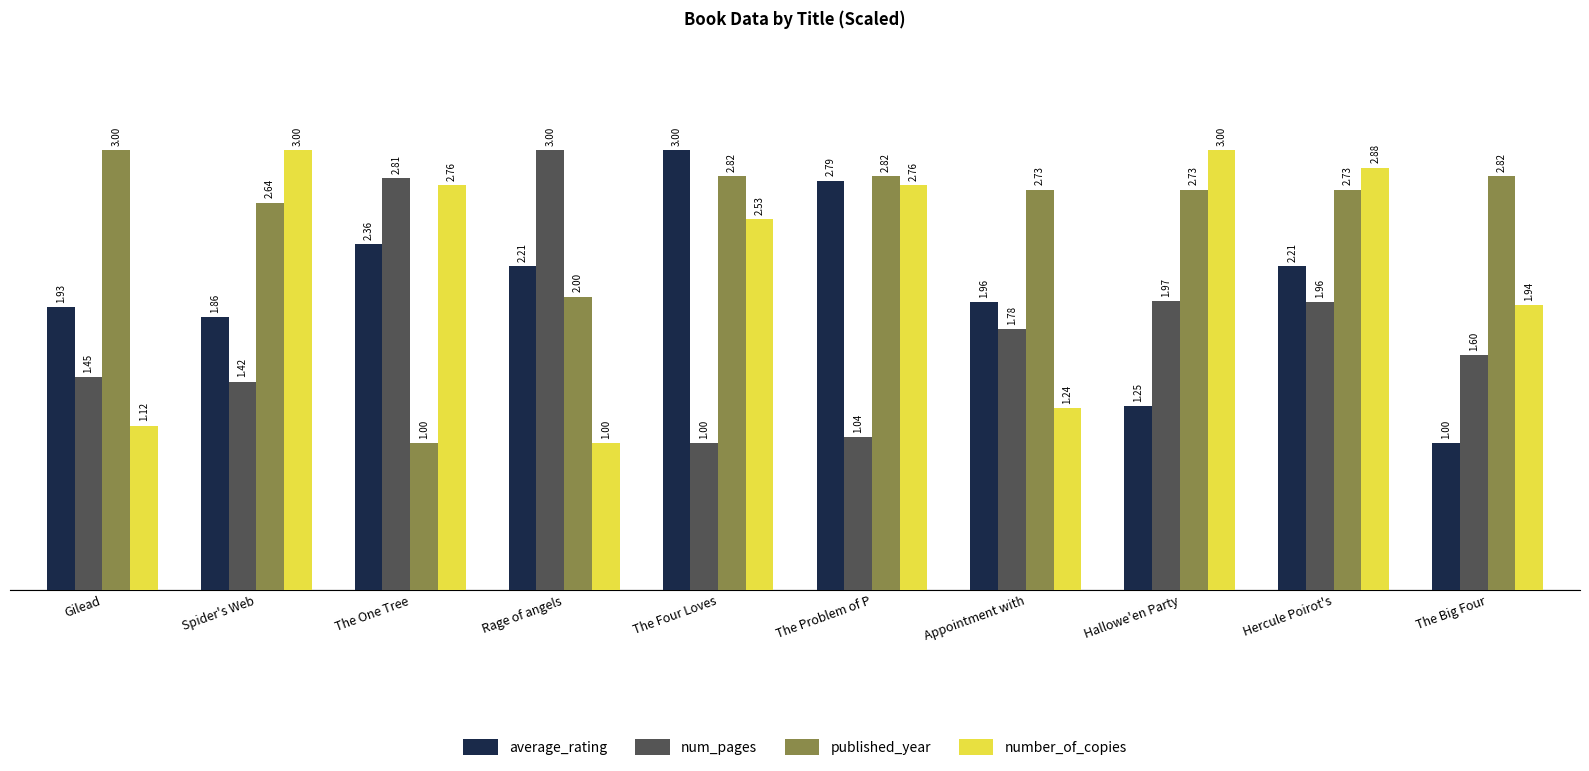

Between Spider's Web and Appointment with, which series saw the biggest shift?

number_of_copies